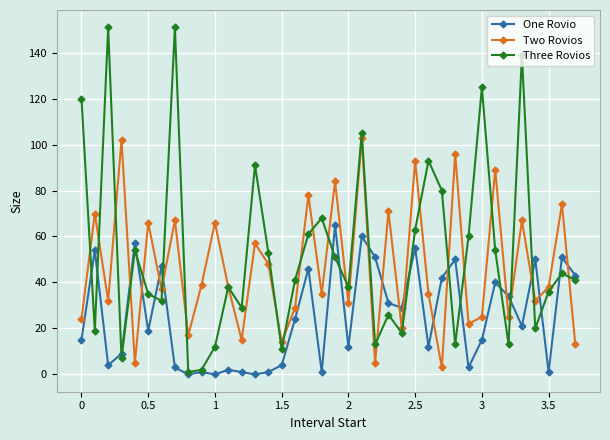

What is the maximum value shown in the chart?

151